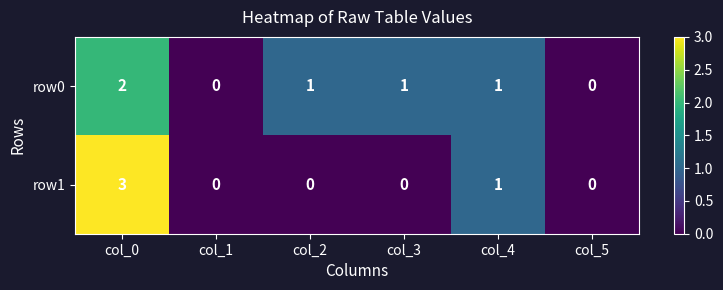

How many series are shown in this chart?

2